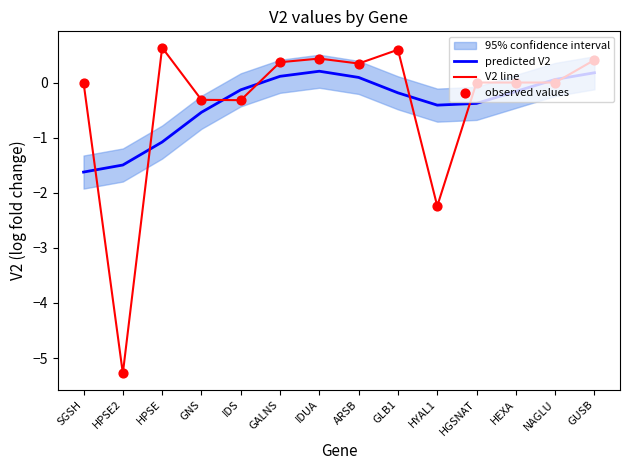

What is the total value across all series at GLB1?

1.0